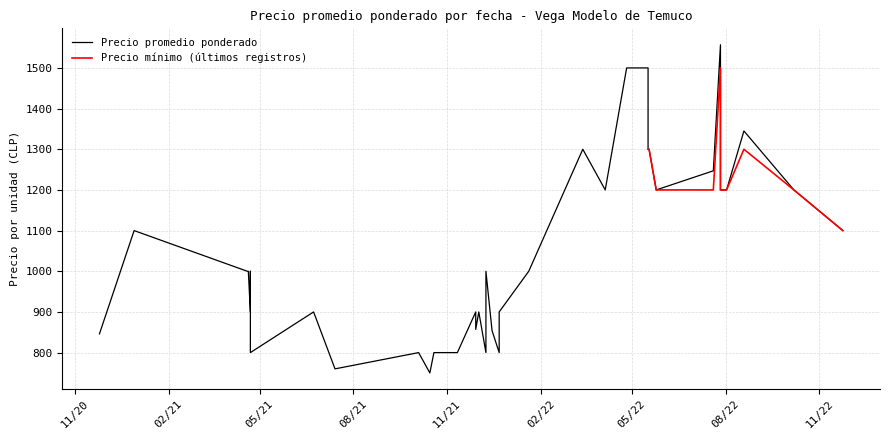

Does the chart have visible grid lines?

Yes